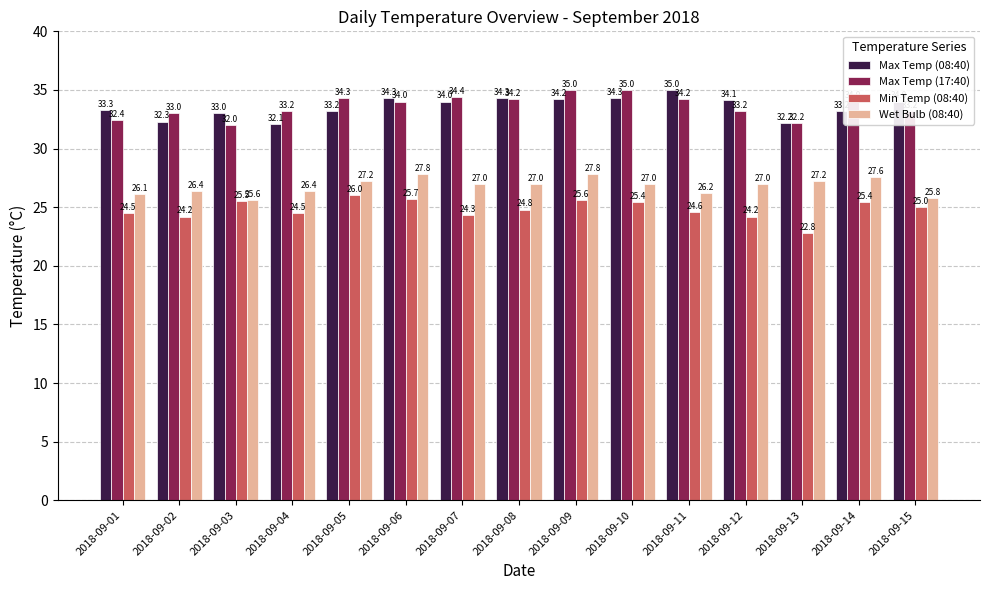

What is the total value across all series at 2018-09-04?

116.2